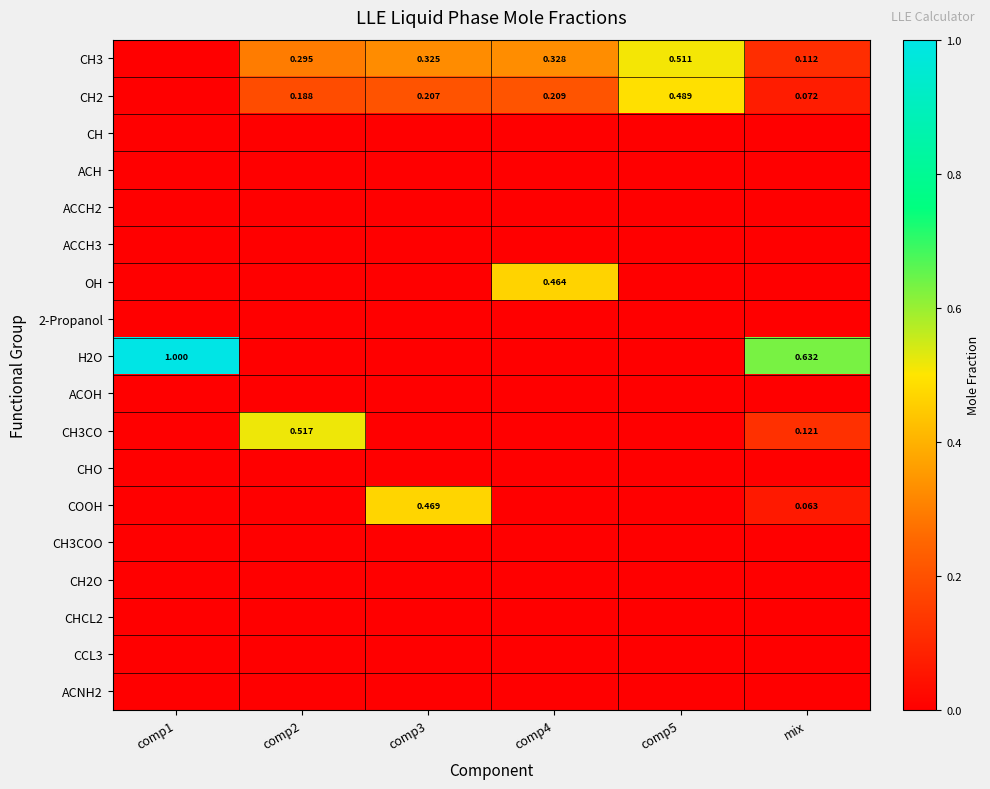

The value of CH3CO at comp3 is 0.0. True or false?

True